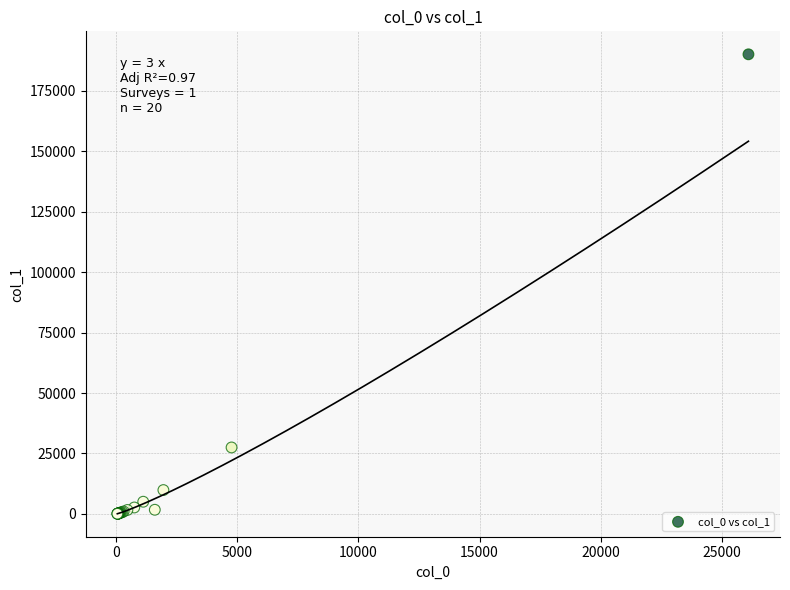

What Y value in the scatter plot is closest to 95052?

27492